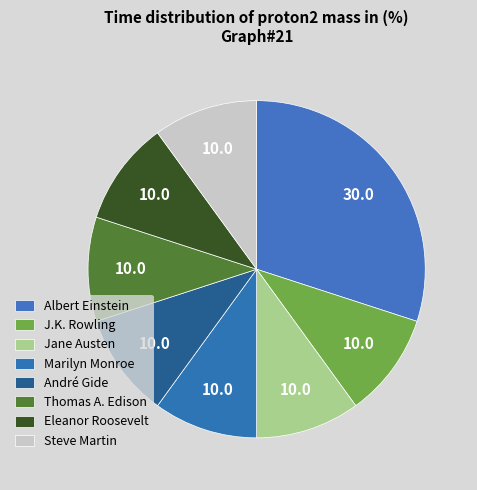

How many segments does this pie chart have?

8